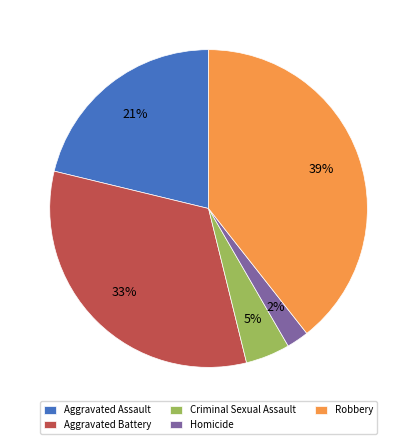

How many segments does this pie chart have?

5